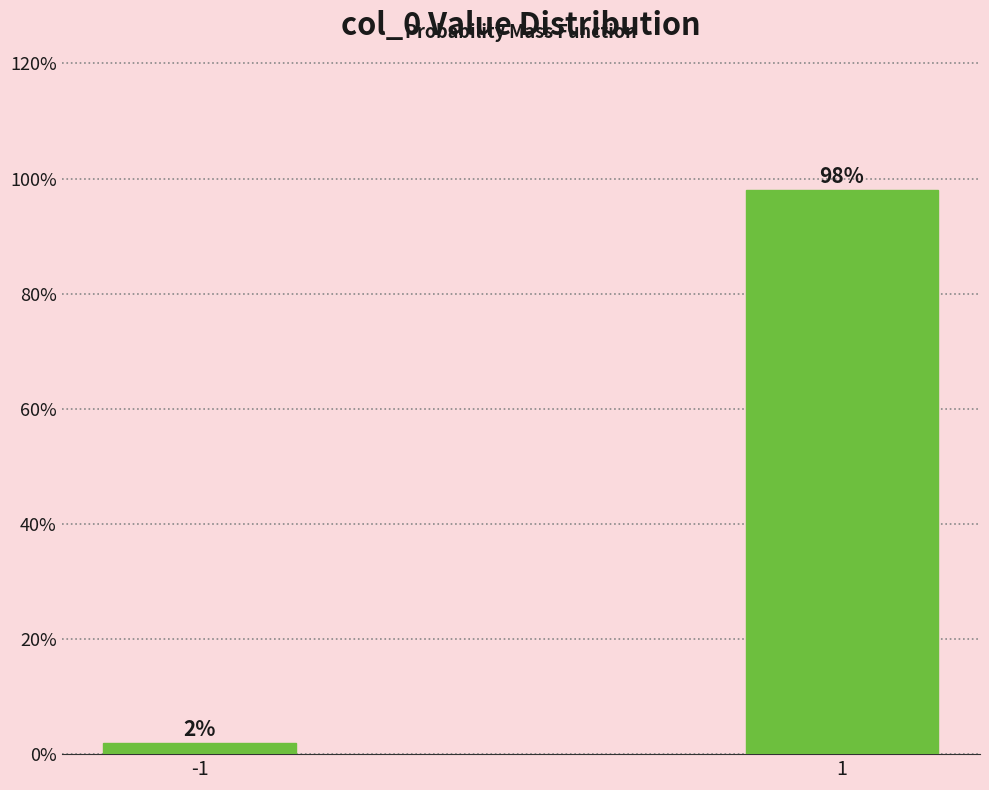

Reading left to right, extract all data points from this chart.

2.0	98.0